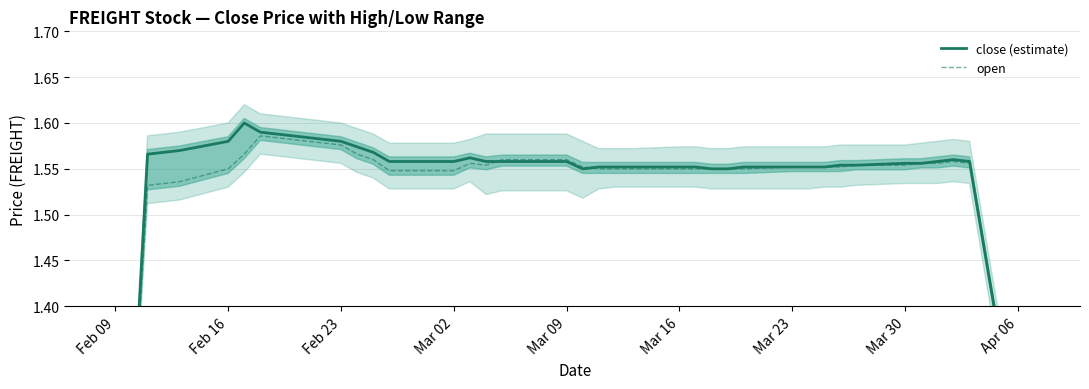

What is the maximum value for close (estimate)?

1.6